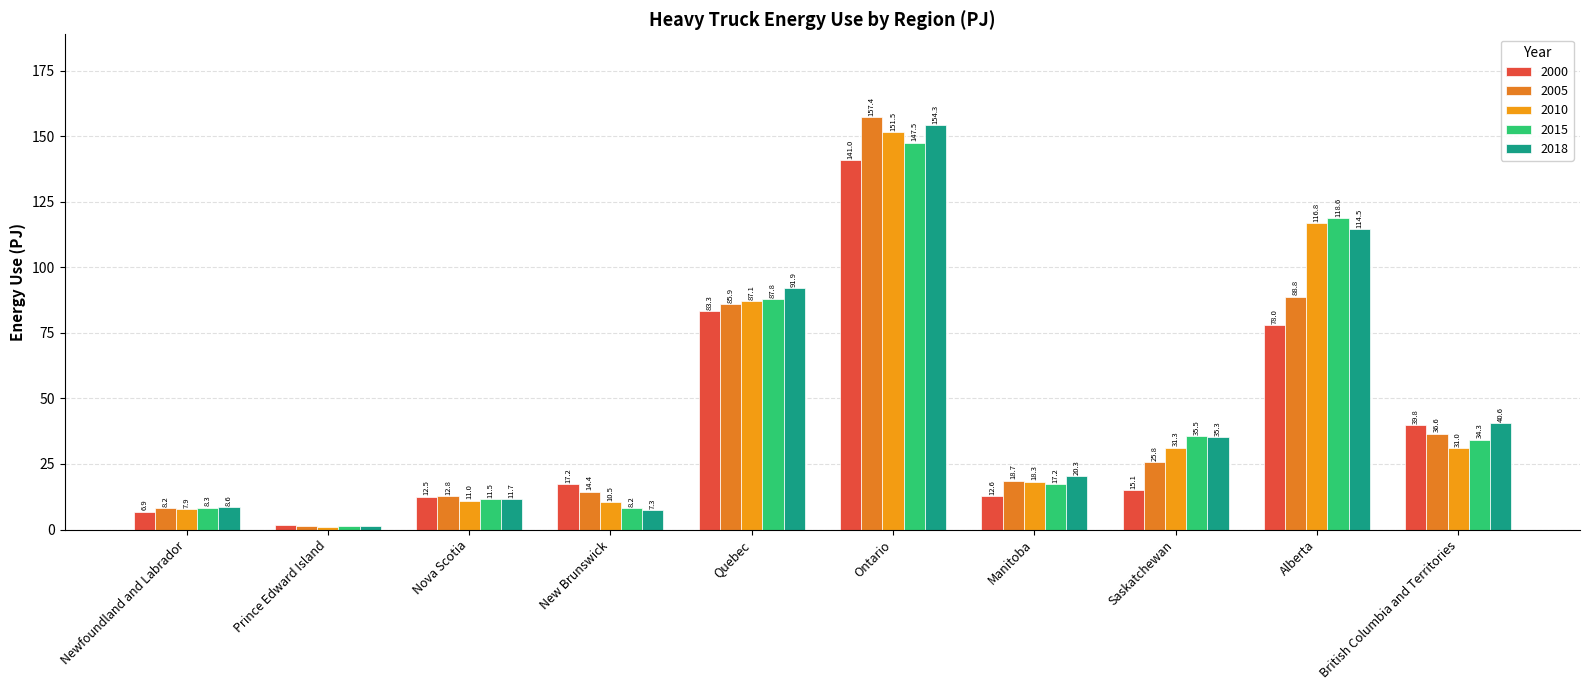

True or false: 2000 has a value of 12.5 at Nova Scotia.

True